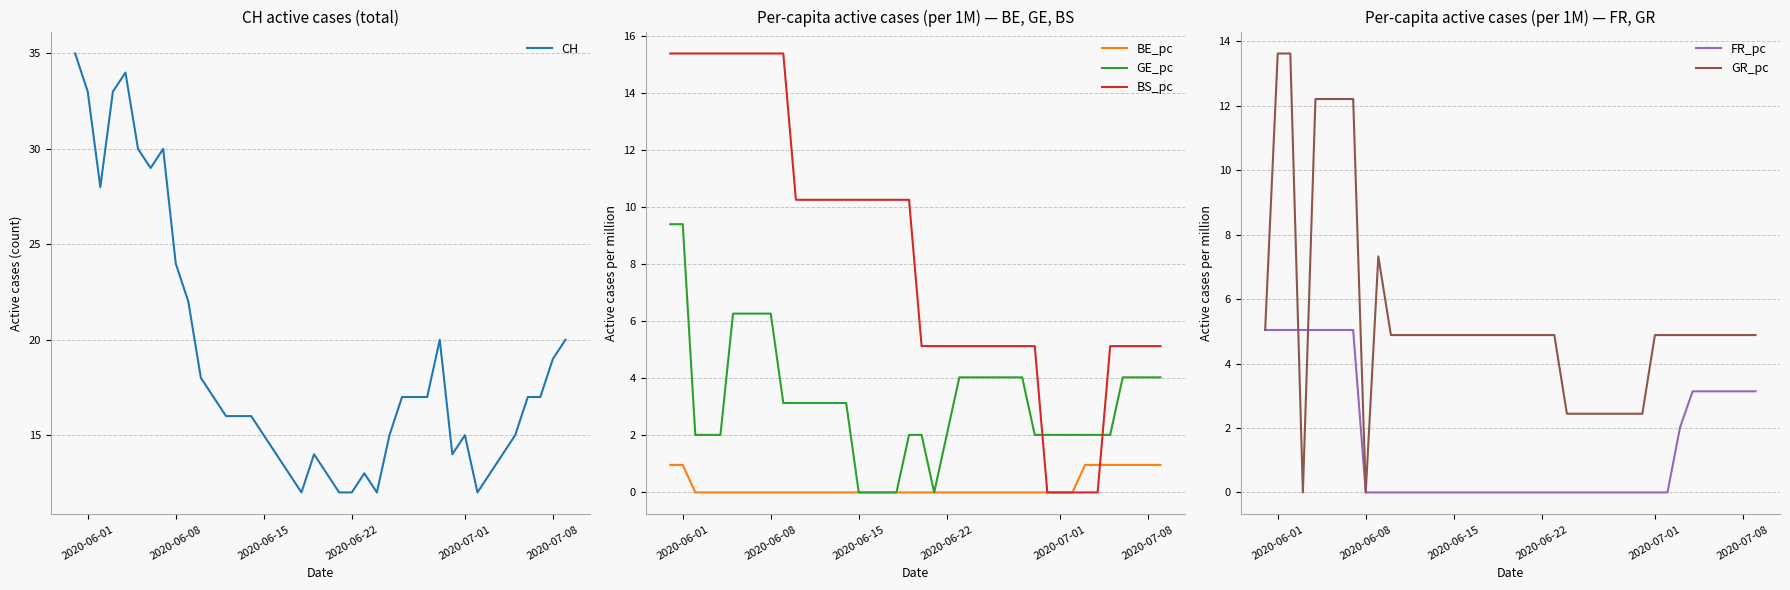

What is the maximum value for BS_pc?

15.4